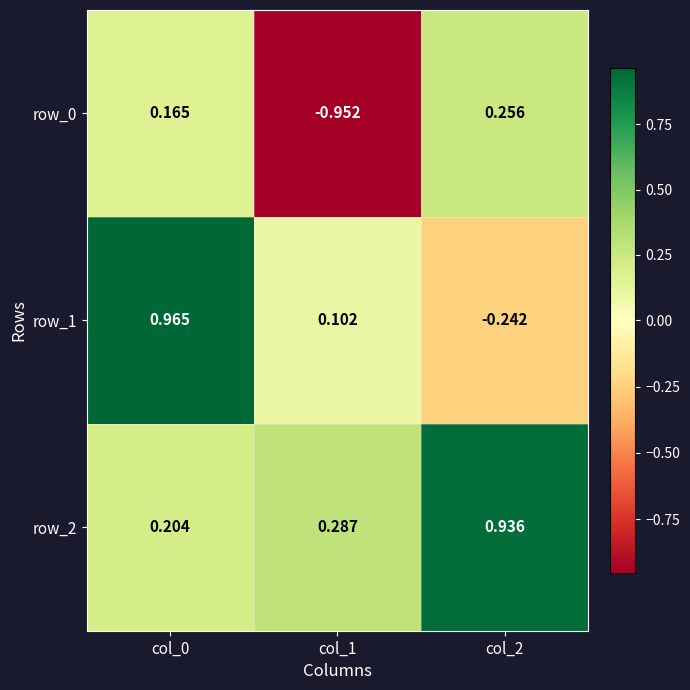

What is the sum of all row_1 values?

0.8